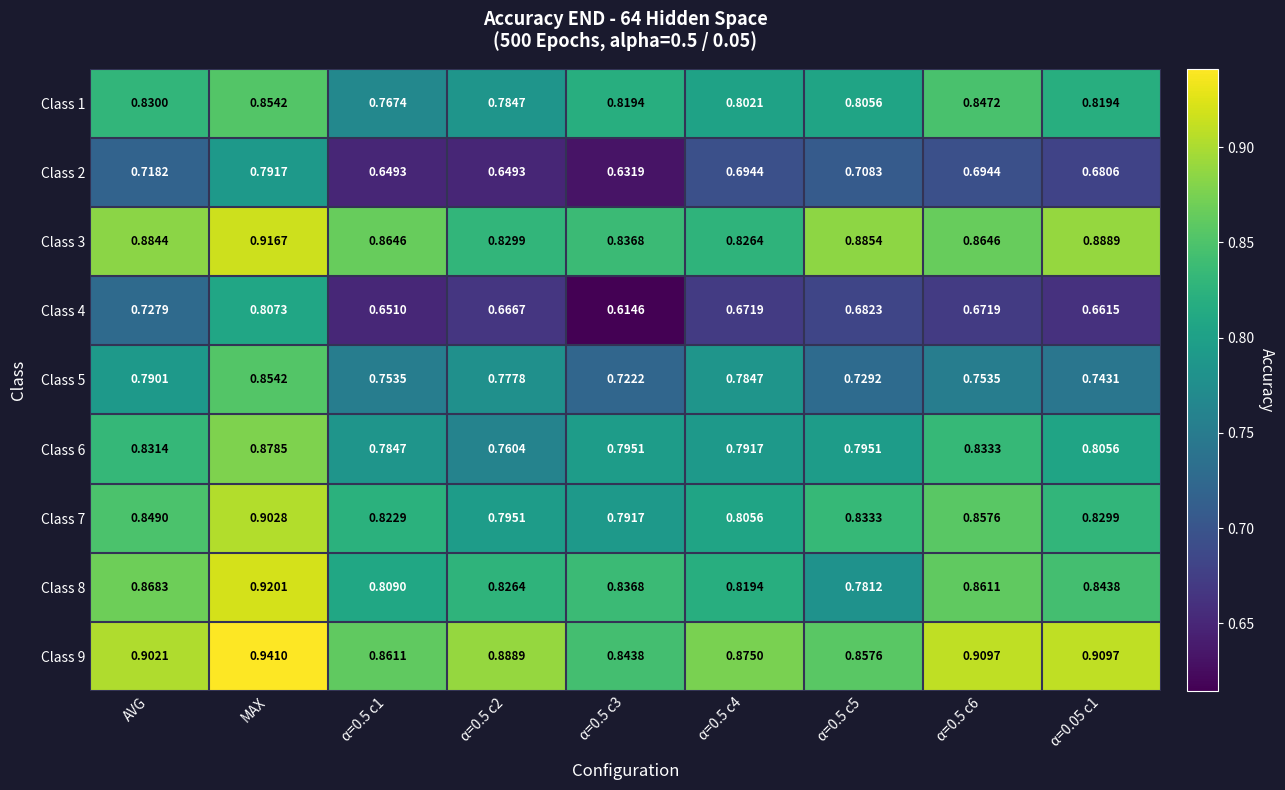

Which series changed the most between α=0.5 c1 and α=0.05 c1?

Class 1